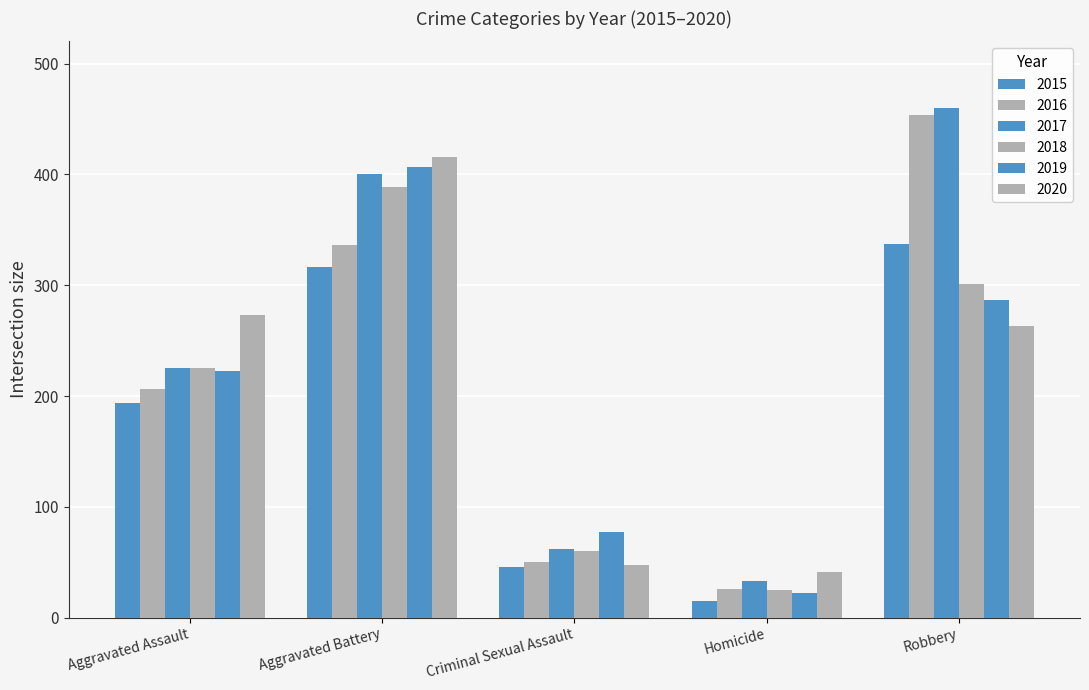

Does the chart contain stacked bars?

No